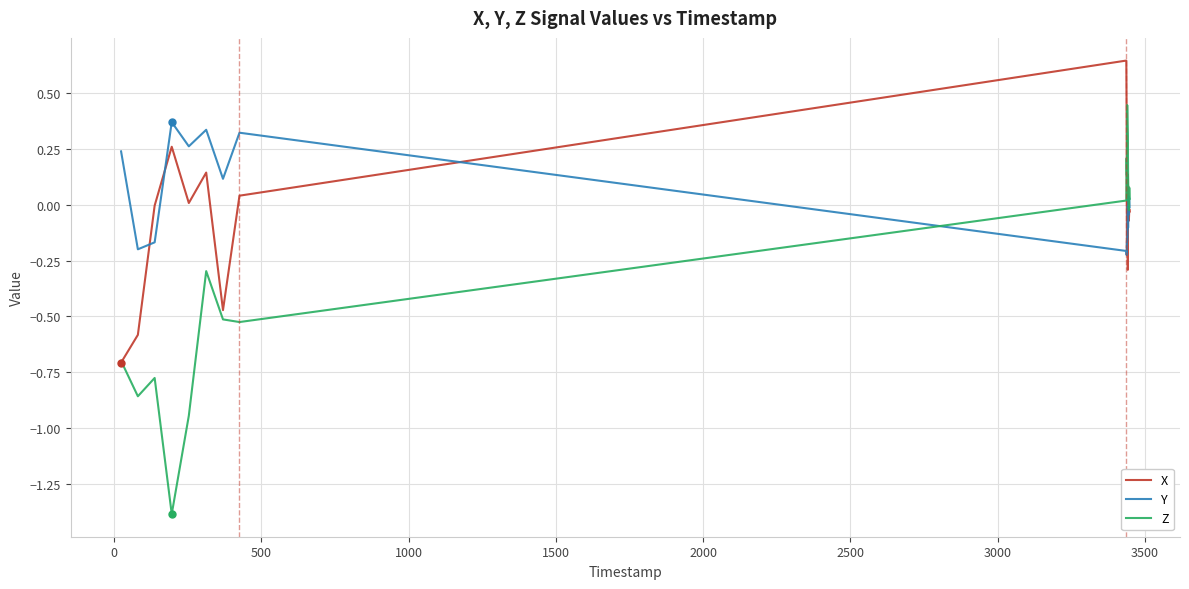

Which series has the largest range (max minus min)?

Z